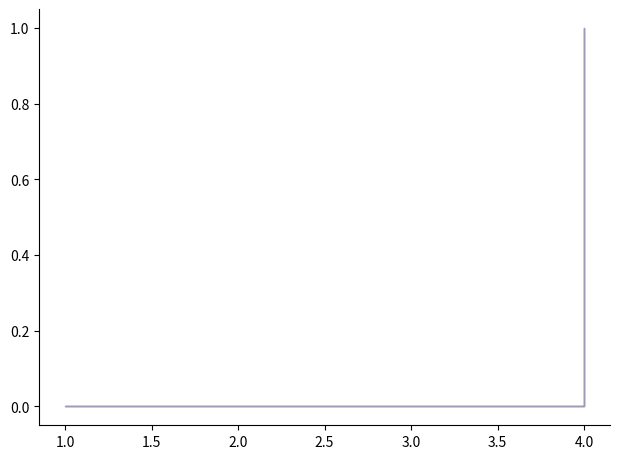

Which has a higher value, 1 or 2?

1